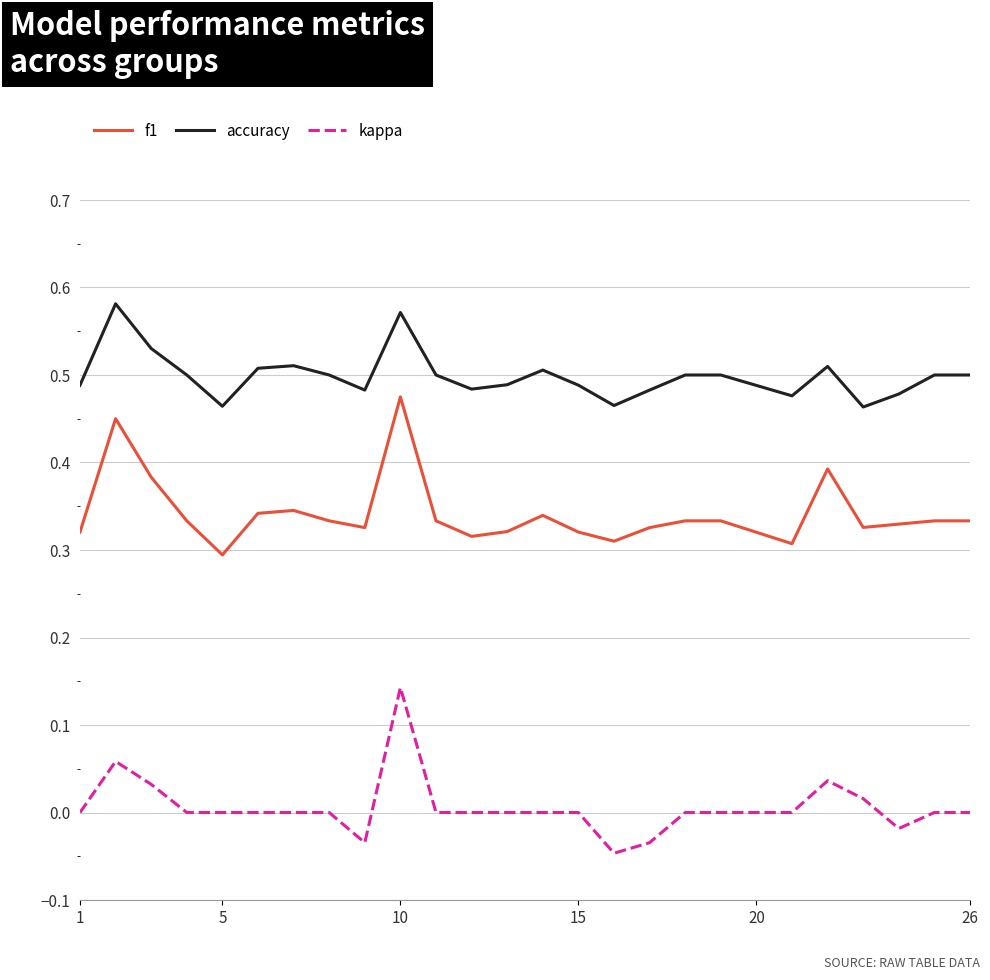

Which series has the largest total across all categories?

accuracy